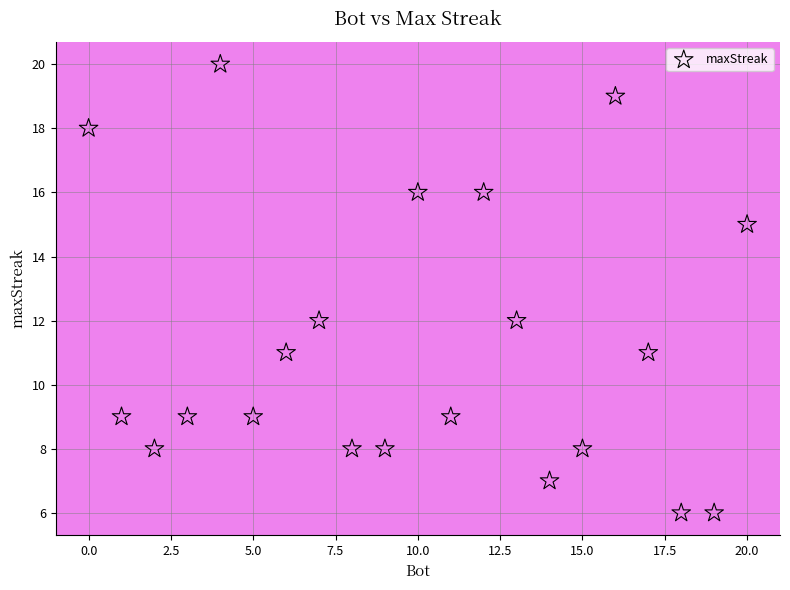

What is the range of X values (max minus min)?

20